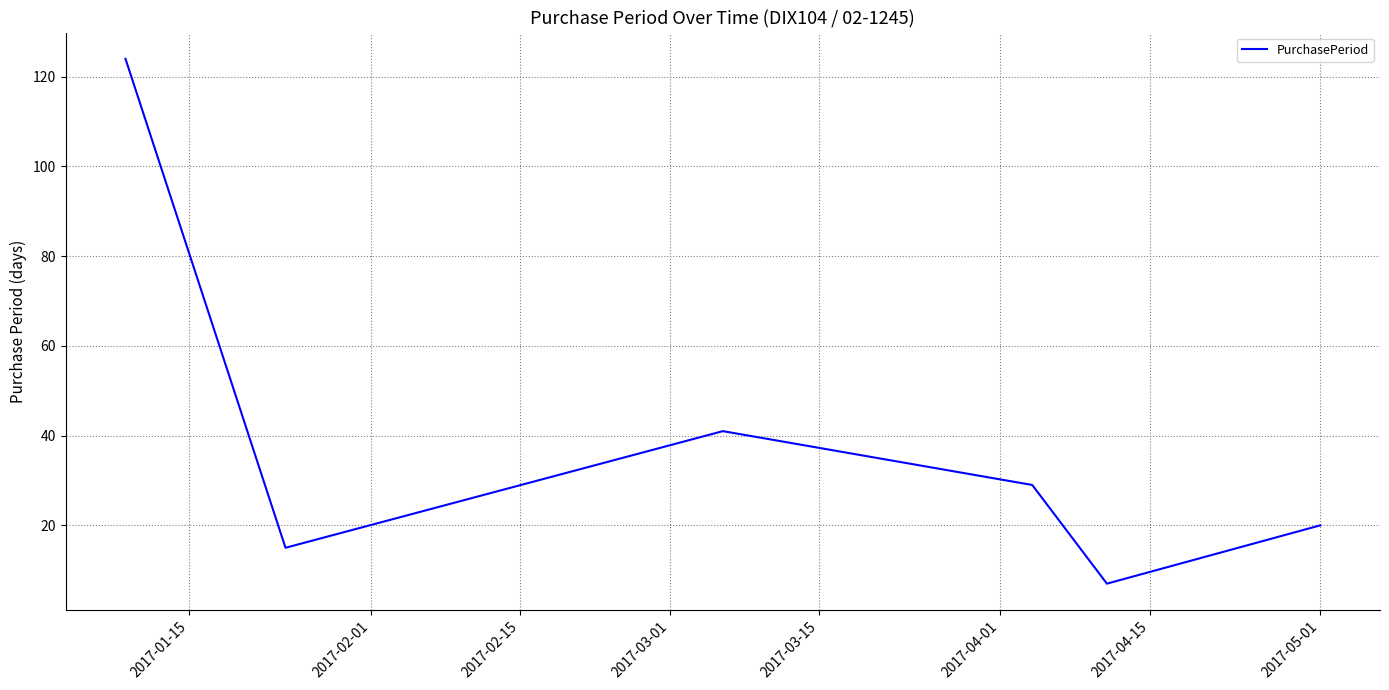

What is the minimum value shown in the chart?

7